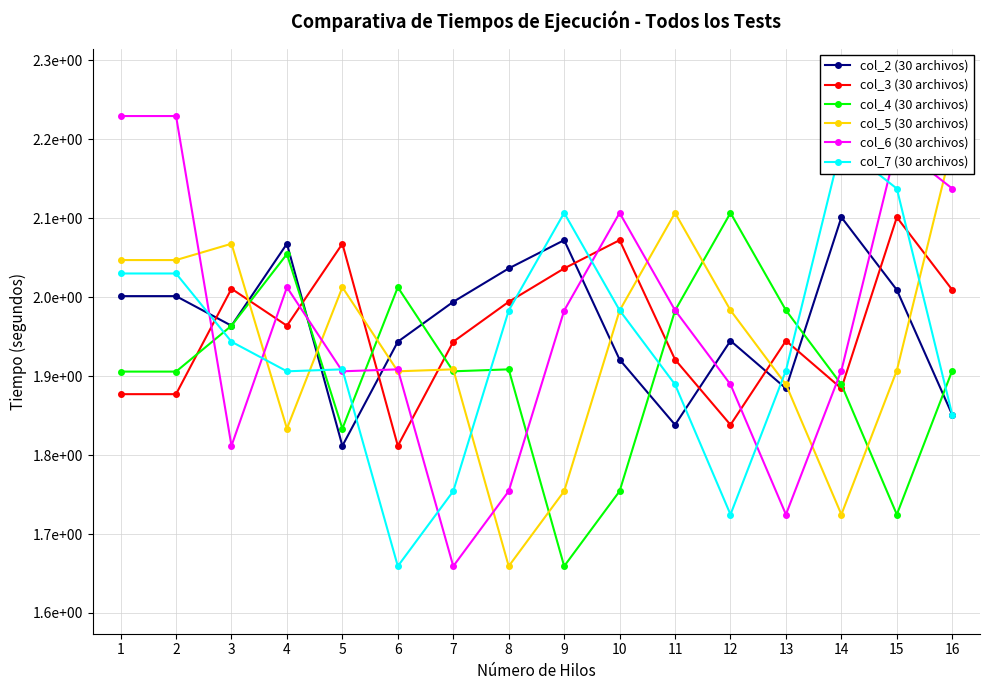

Does the chart have visible grid lines?

Yes